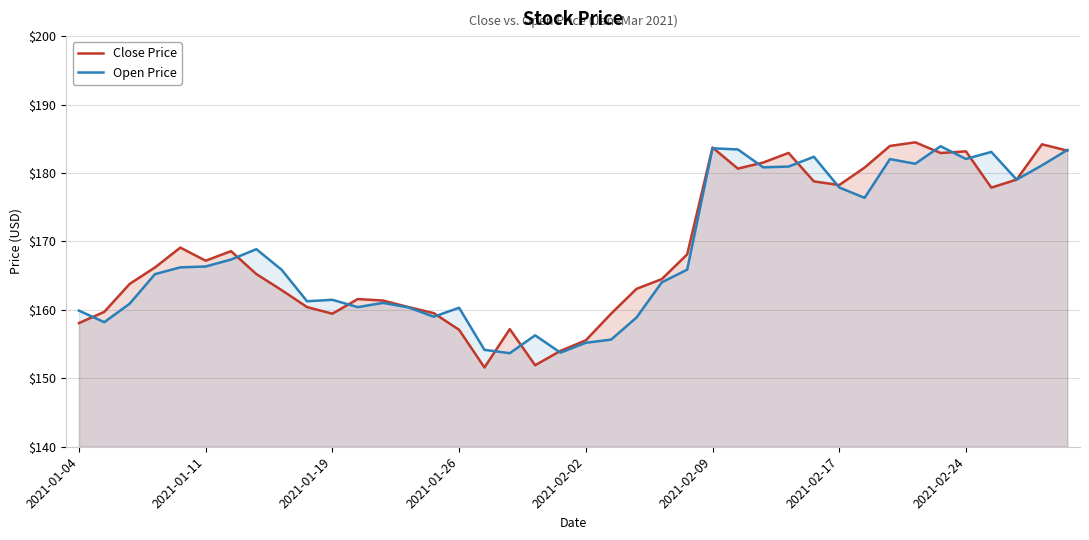

What is the approximate value of Close Price at 2021-01-19?

159.4